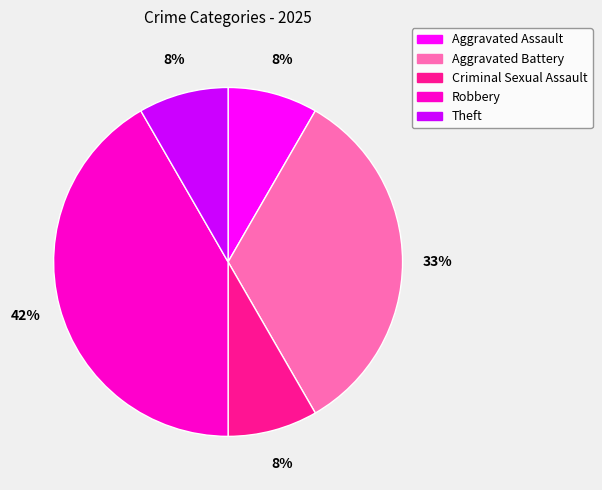

Is the sum of Criminal Sexual Assault and Aggravated Assault greater than half?

No